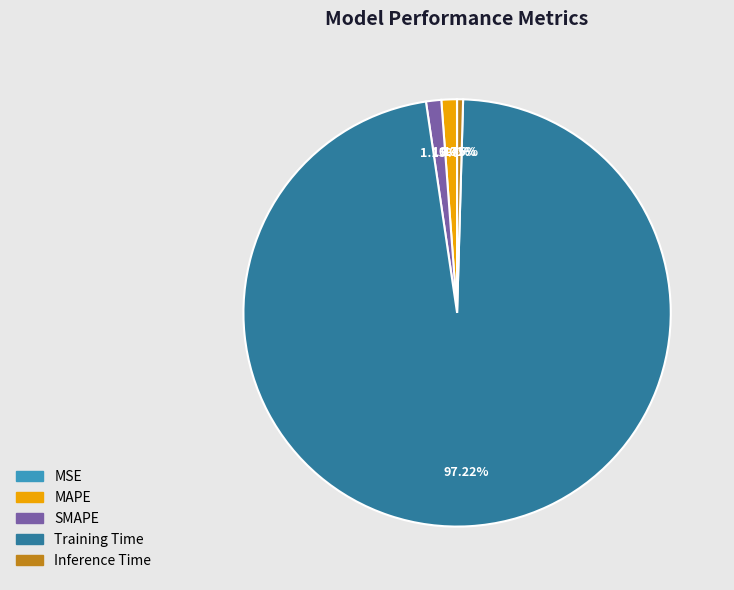

Which has a higher value, Training Time or SMAPE?

Training Time